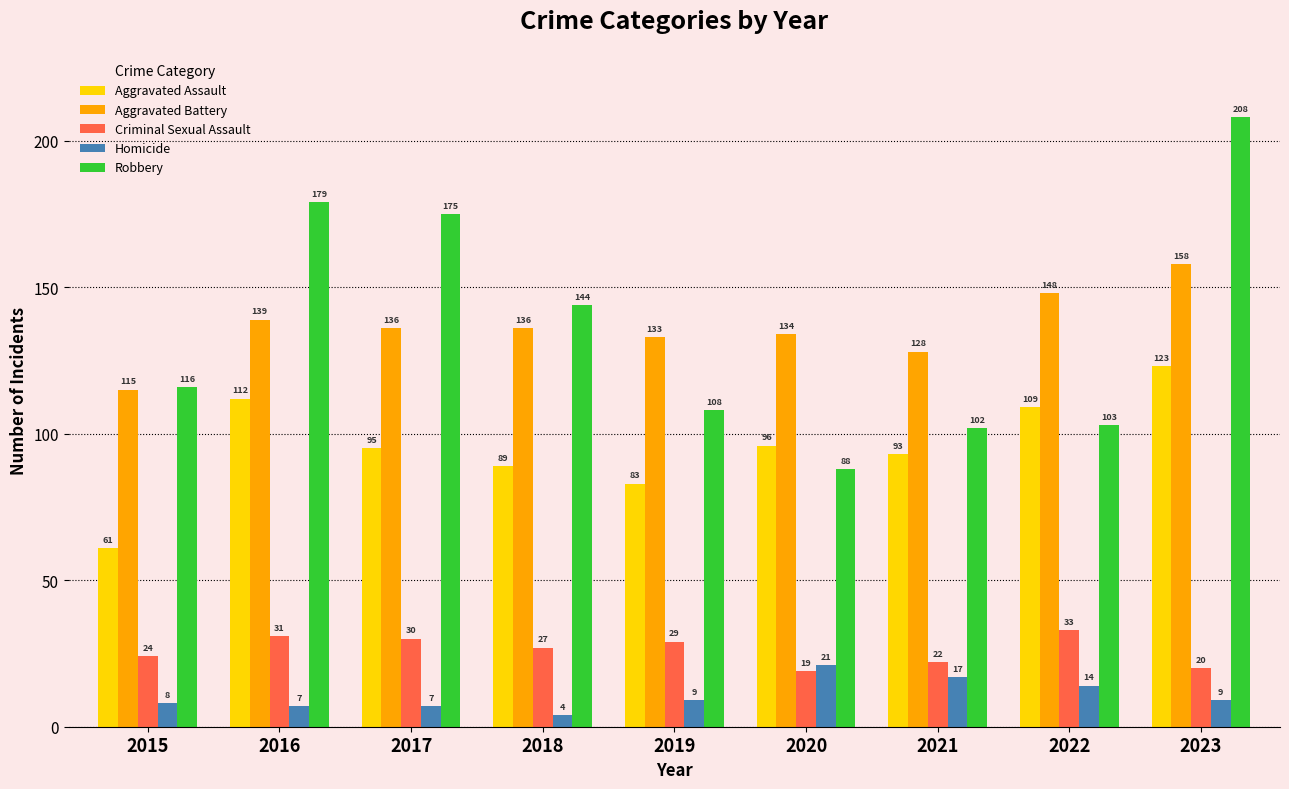

What is the difference between the second highest and minimum values in the Aggravated Assault series?

51